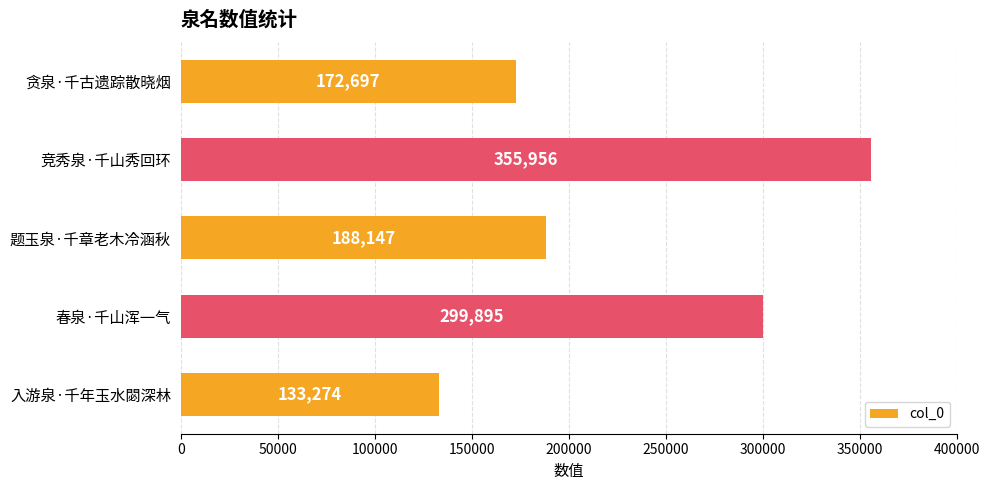

Between 春泉·千山浑一气 and 入游泉·千年玉水閟深林, which is larger?

春泉·千山浑一气